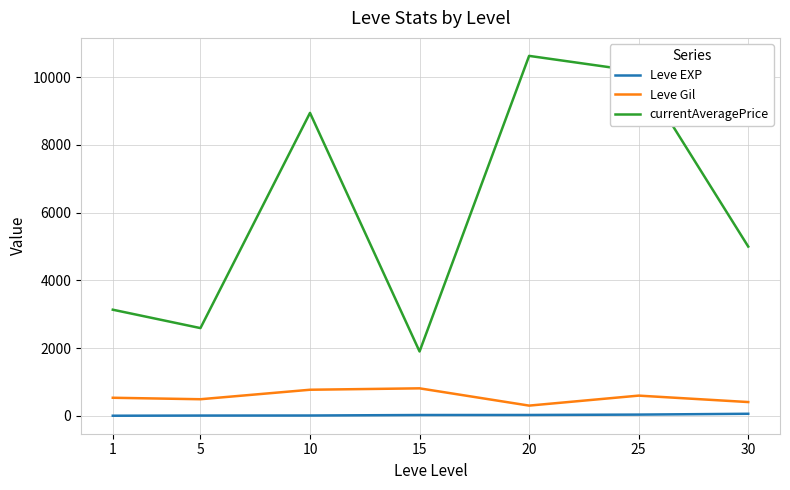

Which series has the largest range (max minus min)?

currentAveragePrice